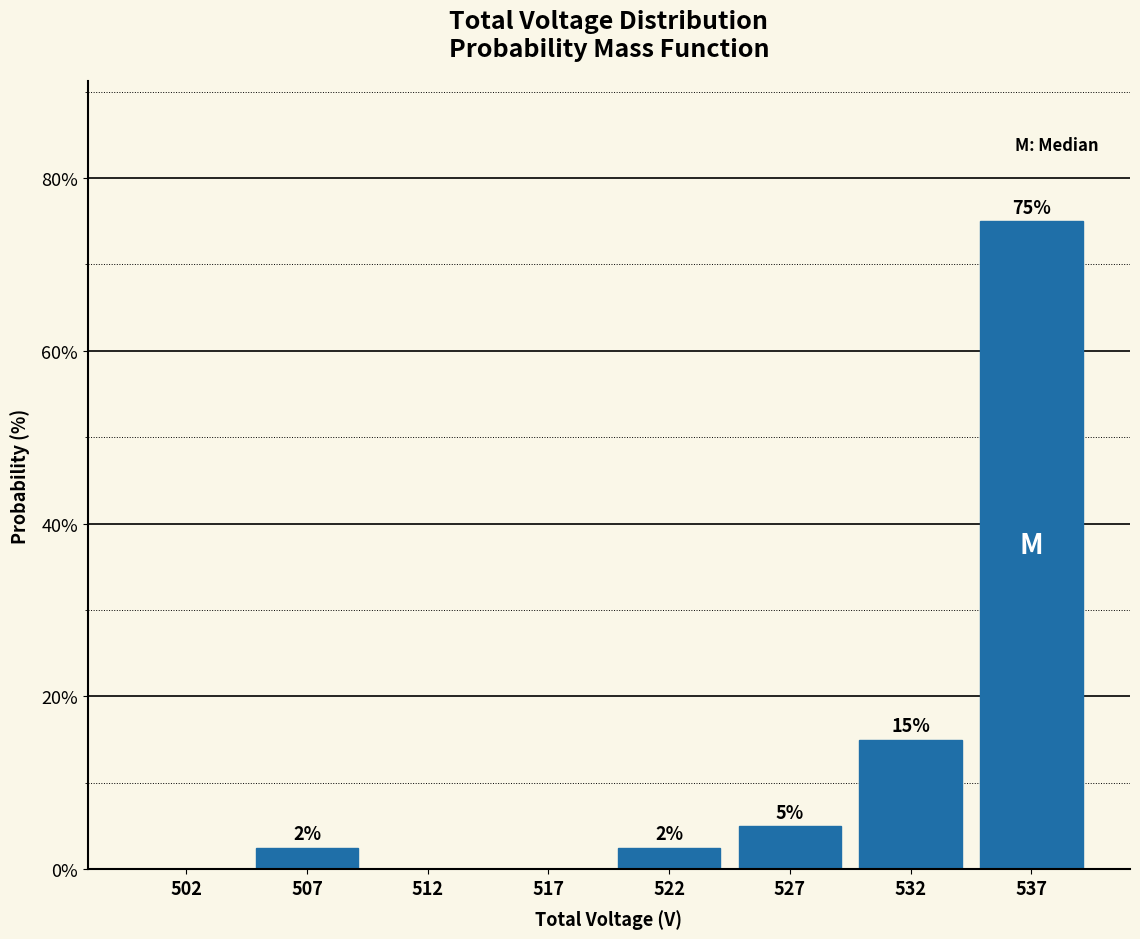

Which has a higher value, 532 or 527?

532